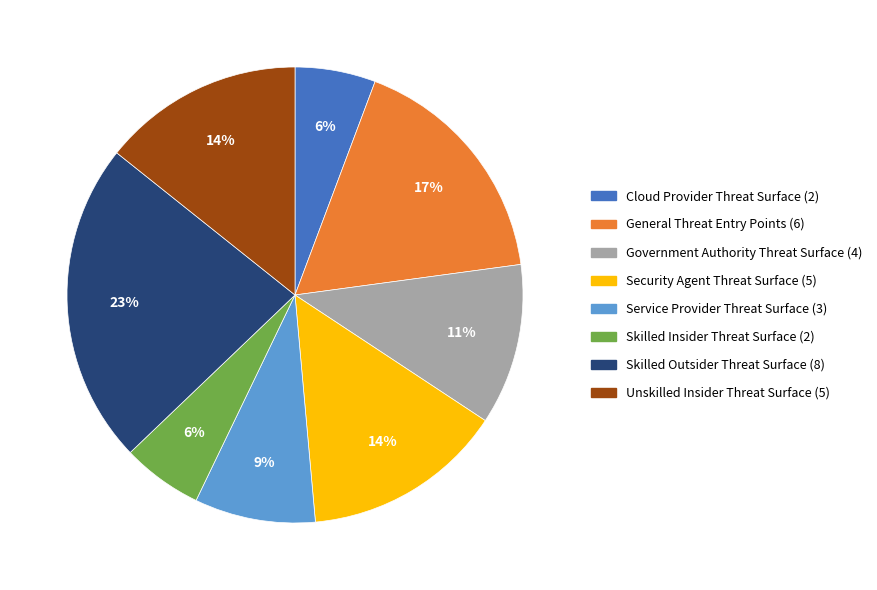

How many slices are in this pie chart?

8